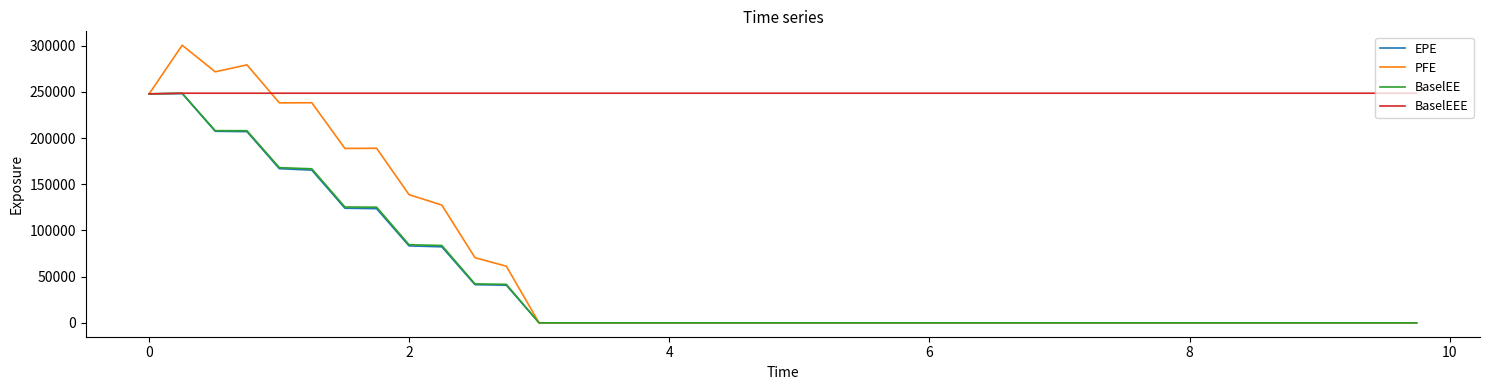

What are all the series names shown in the legend?

EPE, PFE, BaselEE, BaselEEE